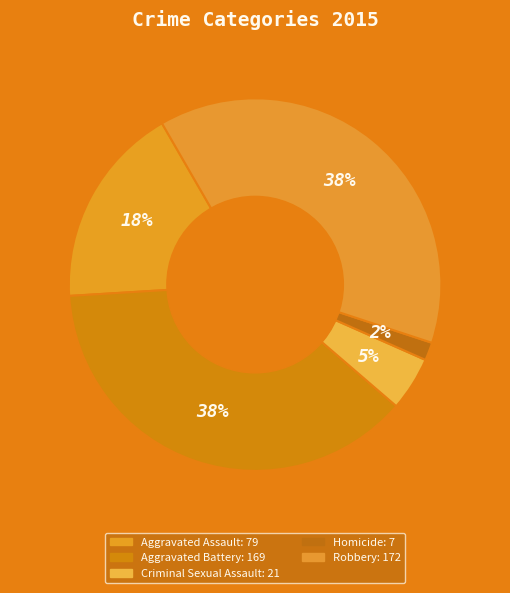

Combined, do Criminal Sexual Assault and Robbery account for over 50%?

No